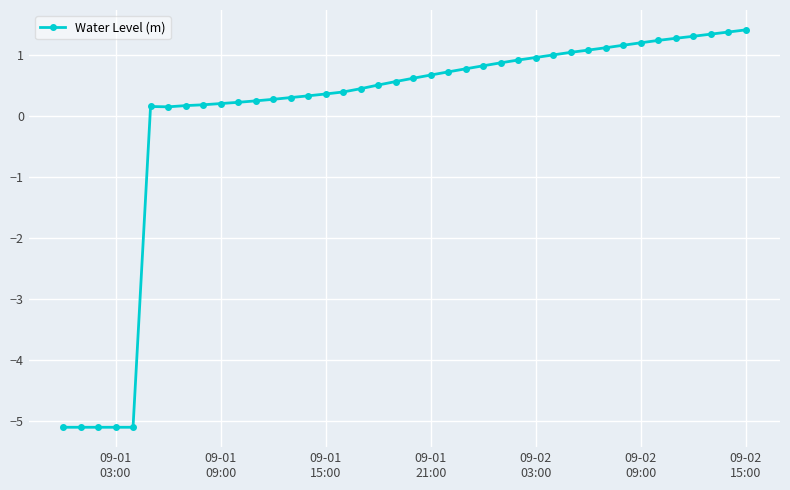

True or false: there are more than 0 points higher than both neighbors.

True